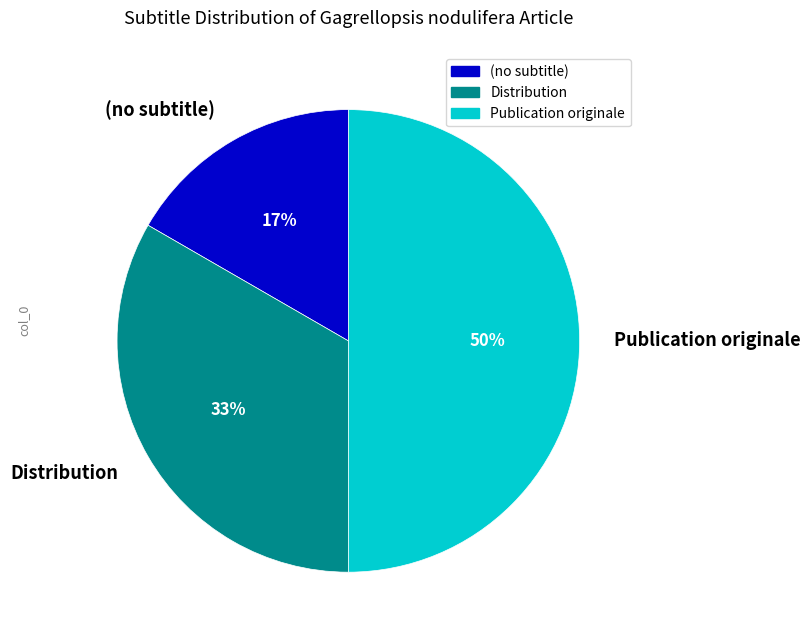

Does (no subtitle) represent more than half of the total?

No